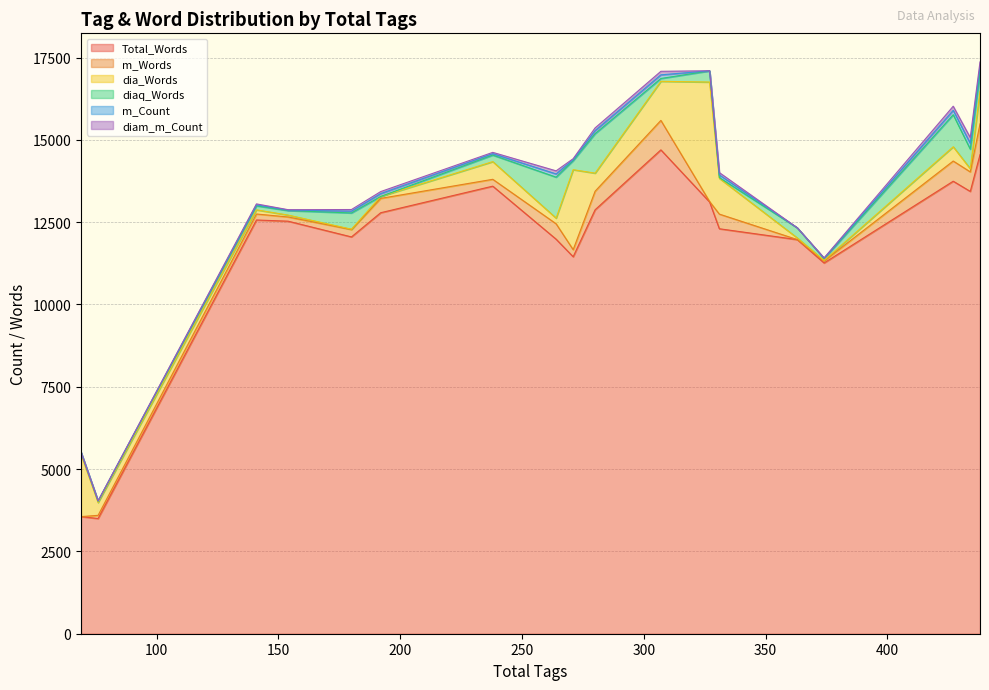

How many values in the Total_Words series exceed 12566?

8